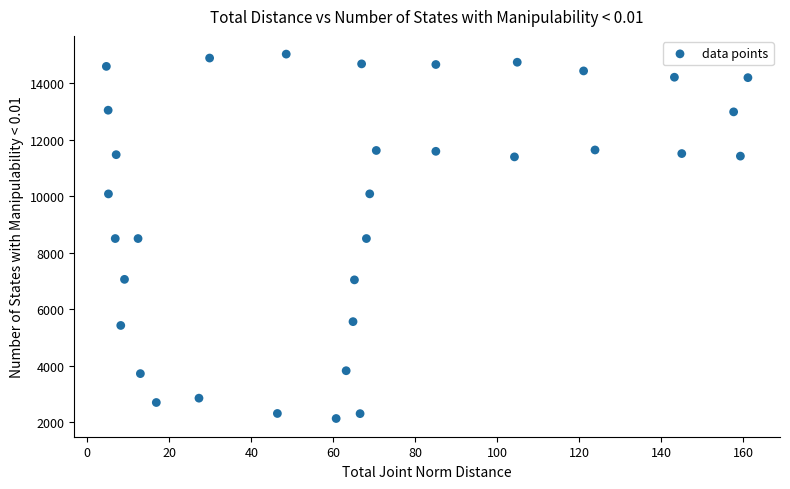

What is the range of Y values (max minus min)?

12907.3